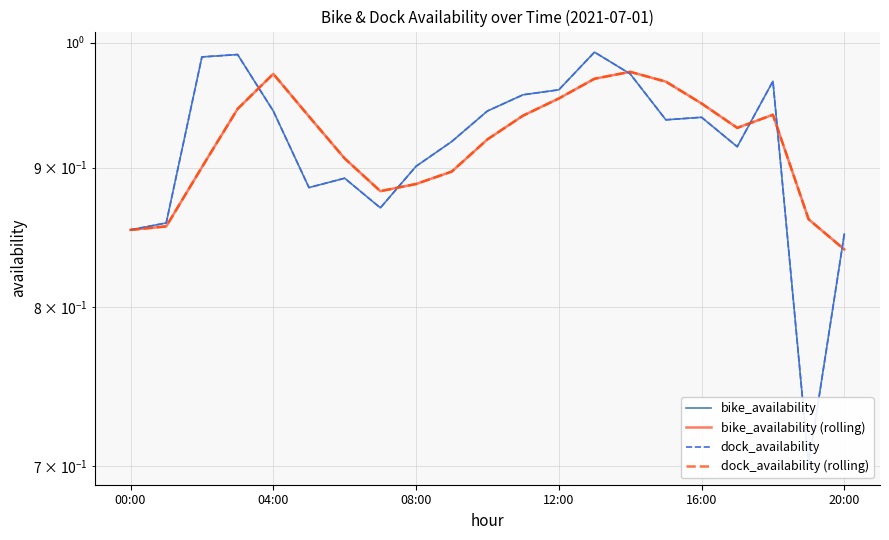

How many series are shown in this chart?

4